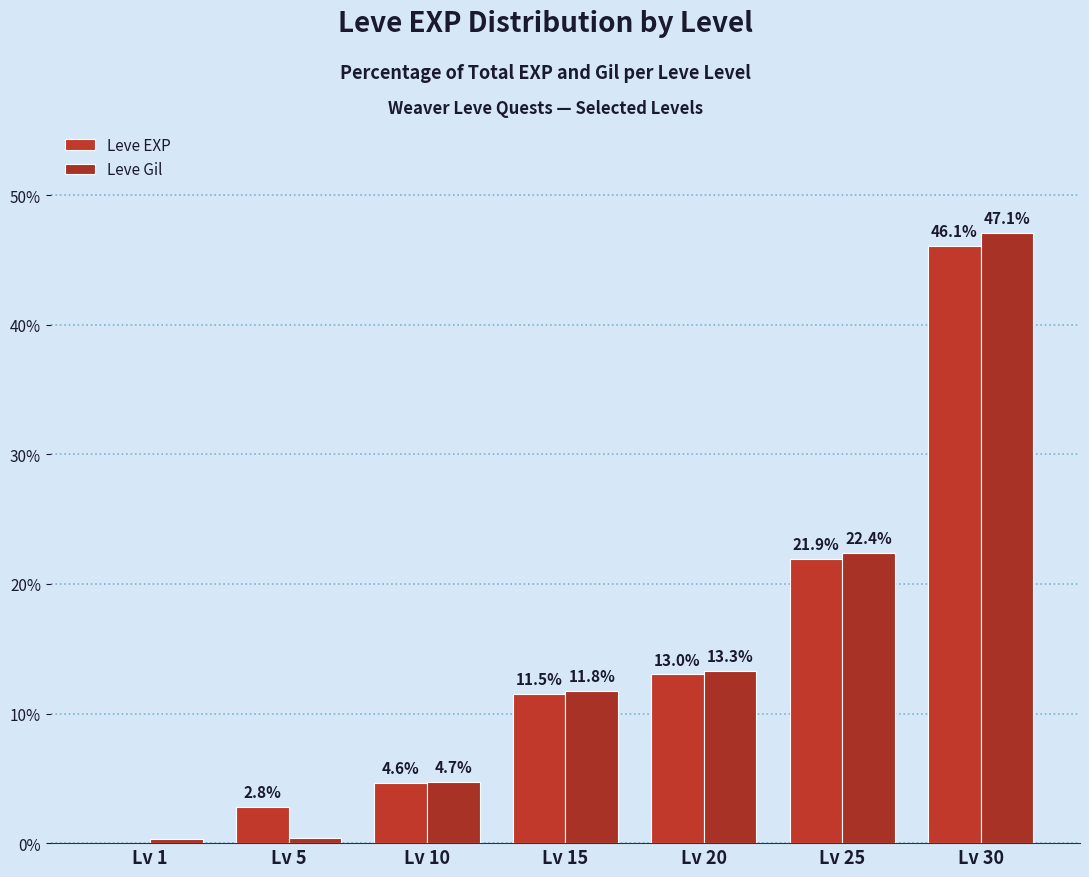

Which series has the largest range (max minus min)?

Leve Gil